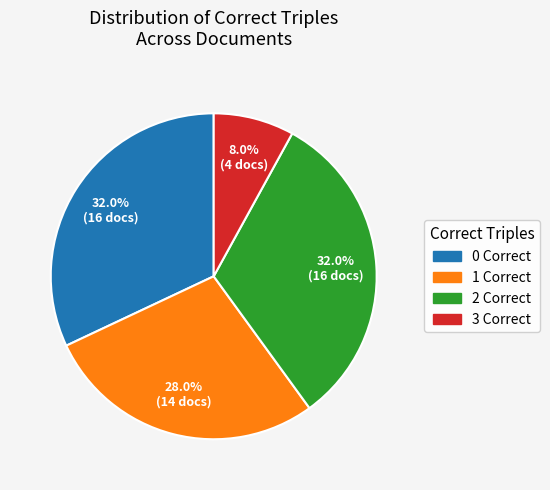

Combined, do 3 Correct and 2 Correct account for over 50%?

No